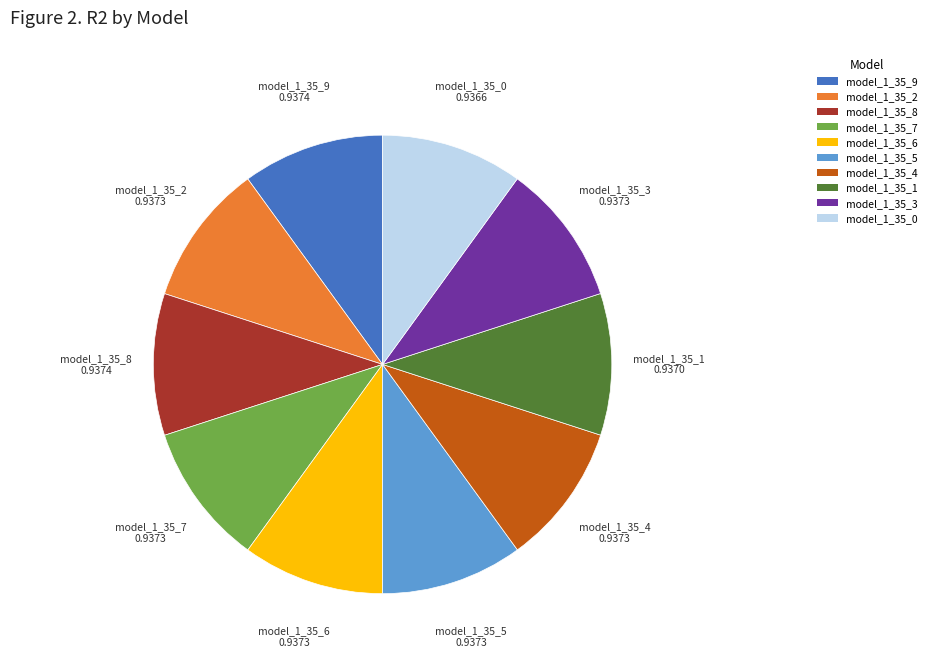

Is it true that model_1_35_1 is 3% of the pie?

False